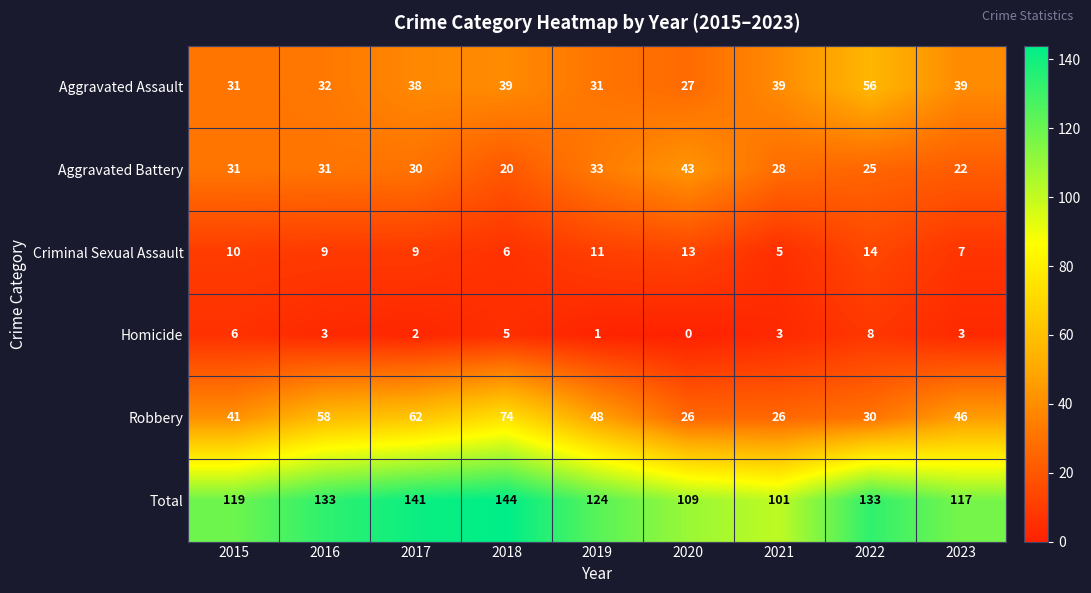

List the series in order of their peak value, highest first.

Total, Robbery, Aggravated Assault, Aggravated Battery, Criminal Sexual Assault, Homicide